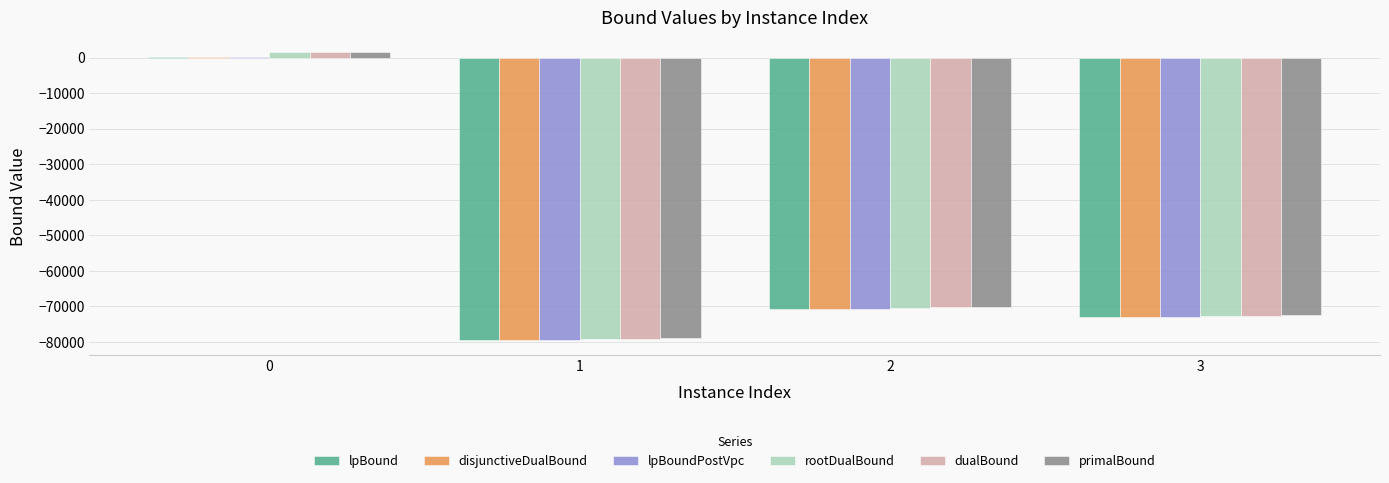

Reading left to right, transcribe all the data shown in this chart.

lpBound: 91.8	-79512.5	-70759.3	-73015.1
disjunctiveDualBound: 95.1	-79512.5	-70757.8	-73015.1
lpBoundPostVpc: 93.0	-79512.5	-70759.3	-73015.1
rootDualBound: 1522.6	-79182.6	-70393.1	-72734.8
dualBound: 1566.0	-79008.8	-70232.9	-72592.0
primalBound: 1566.0	-78872.0	-70165.0	-72454.0